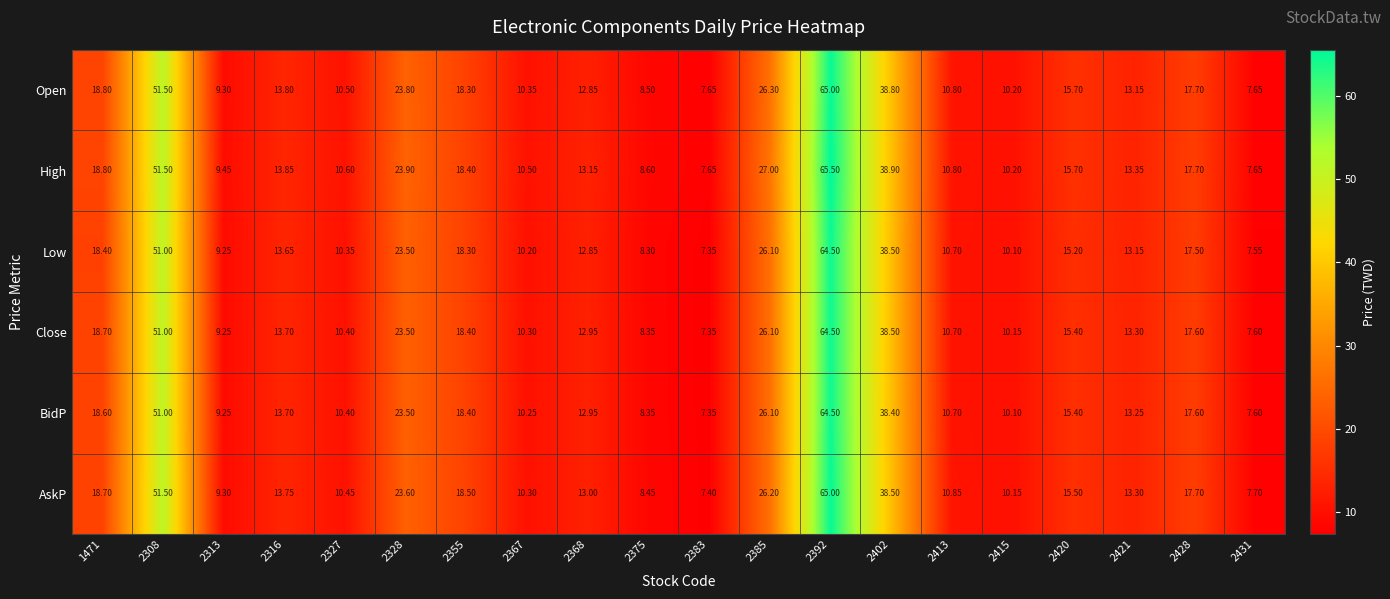

Which series has the largest range (max minus min)?

High